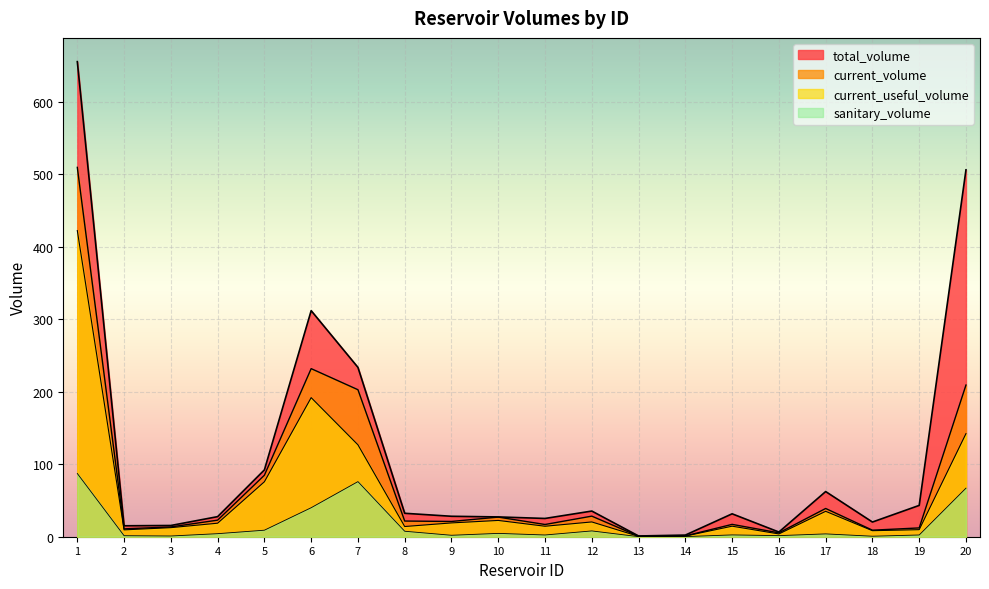

What are all the series names shown in the legend?

total_volume, current_volume, current_useful_volume, sanitary_volume